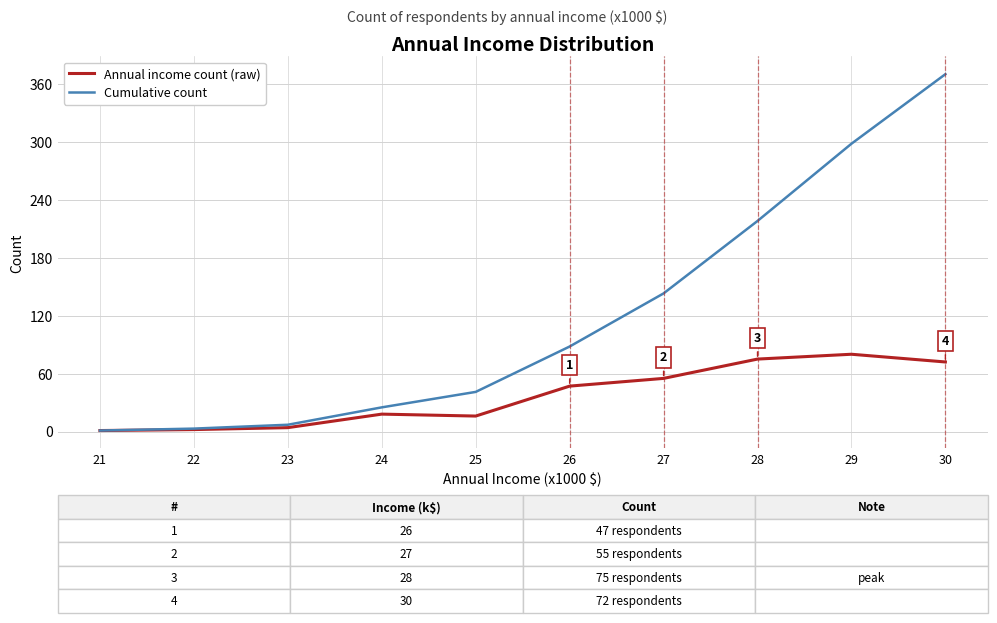

Is the value of Cumulative count at 29 greater than the value of Annual income count (raw) at 27?

Yes